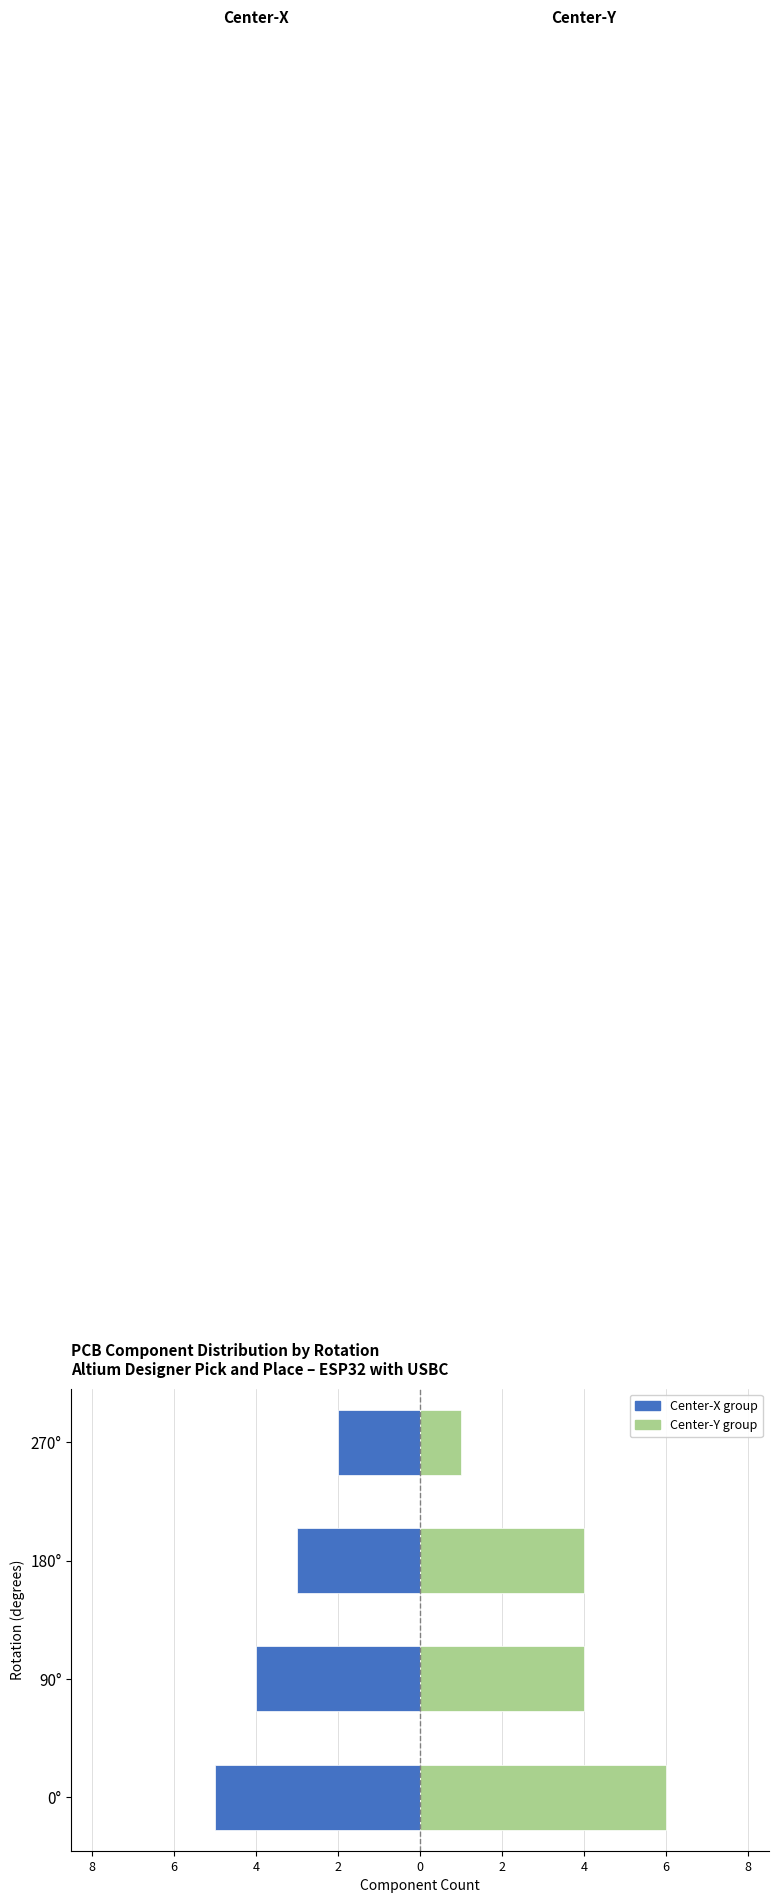

Rank the series at 90° from lowest to highest value.

Center-X group, Center-Y group